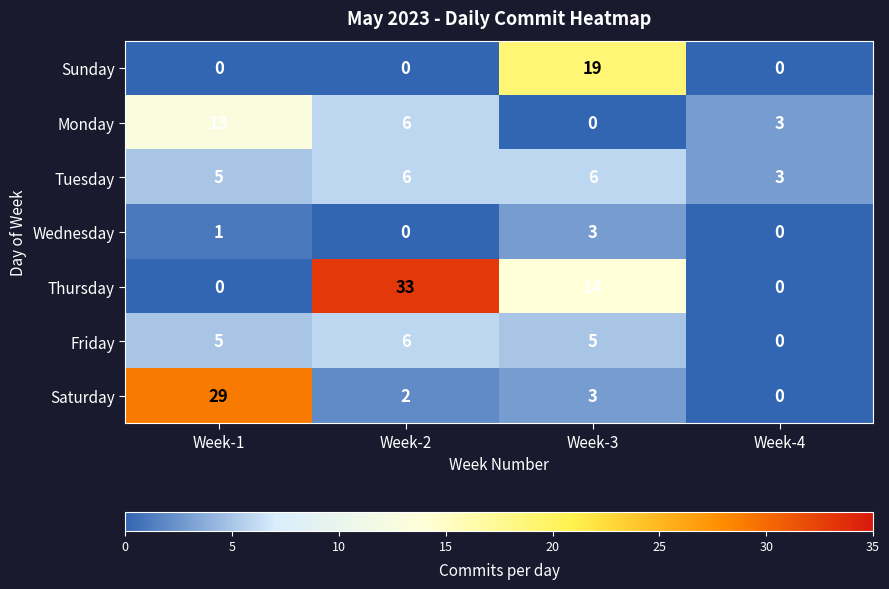

How many data points does each series have?

4